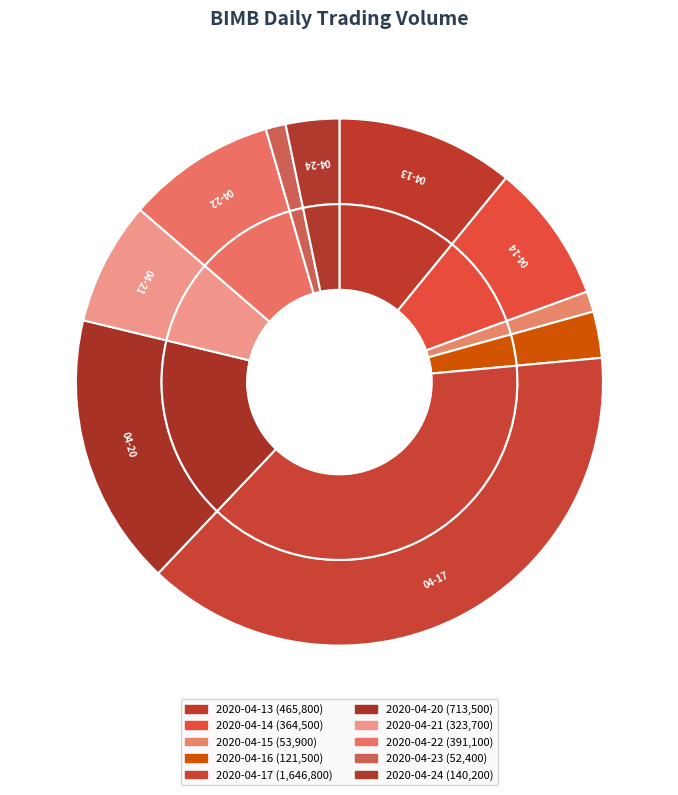

To the nearest percent, what is the combined percentage of 2020-04-20 and 2020-04-21?

24%